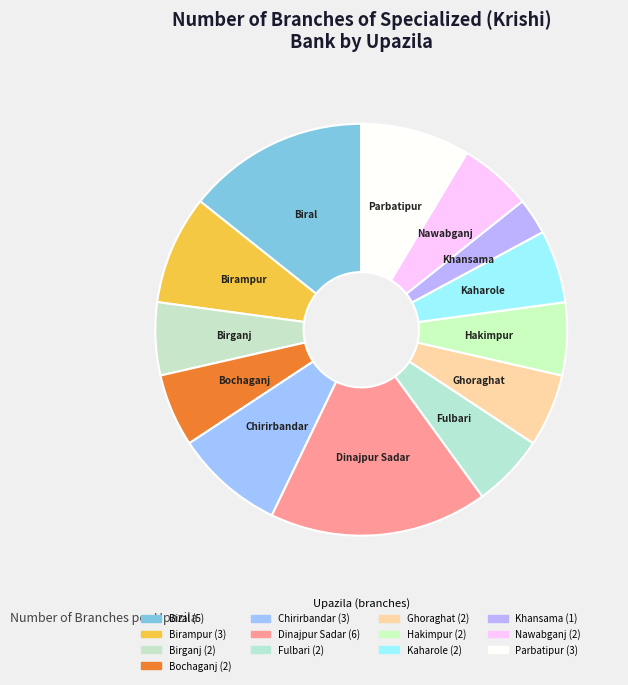

The Chirirbandar slice represents 9% of the pie. True or false?

True